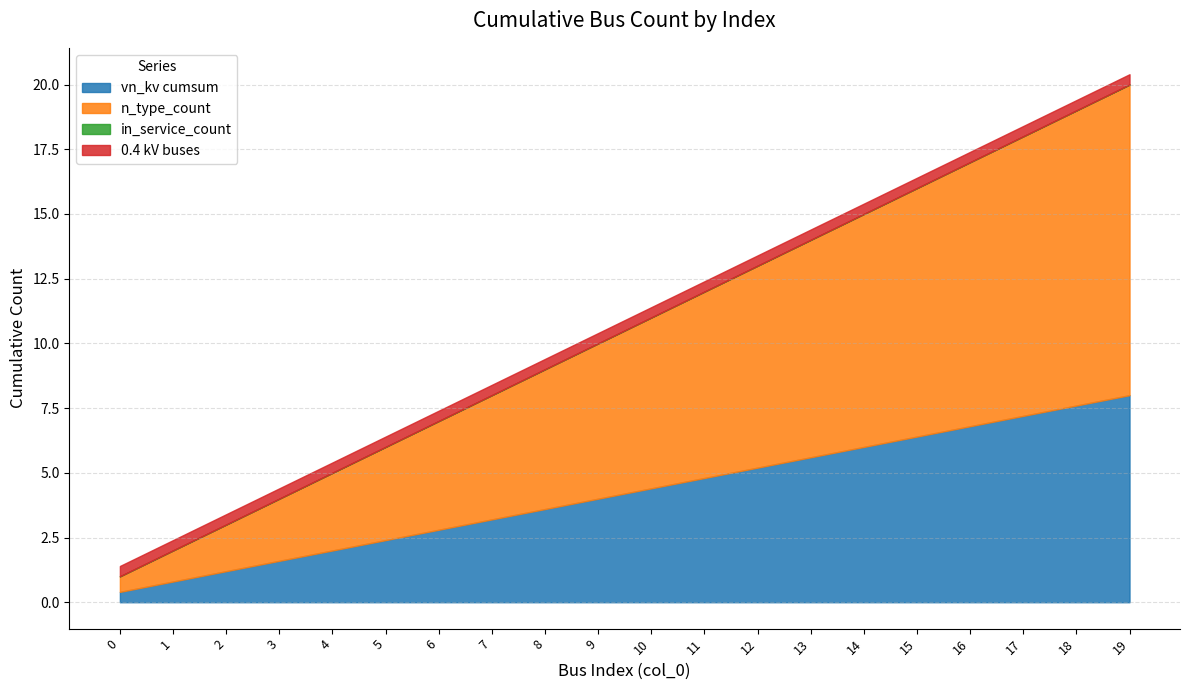

The value of vn_kv cumsum at 7 is 4.9. True or false?

False